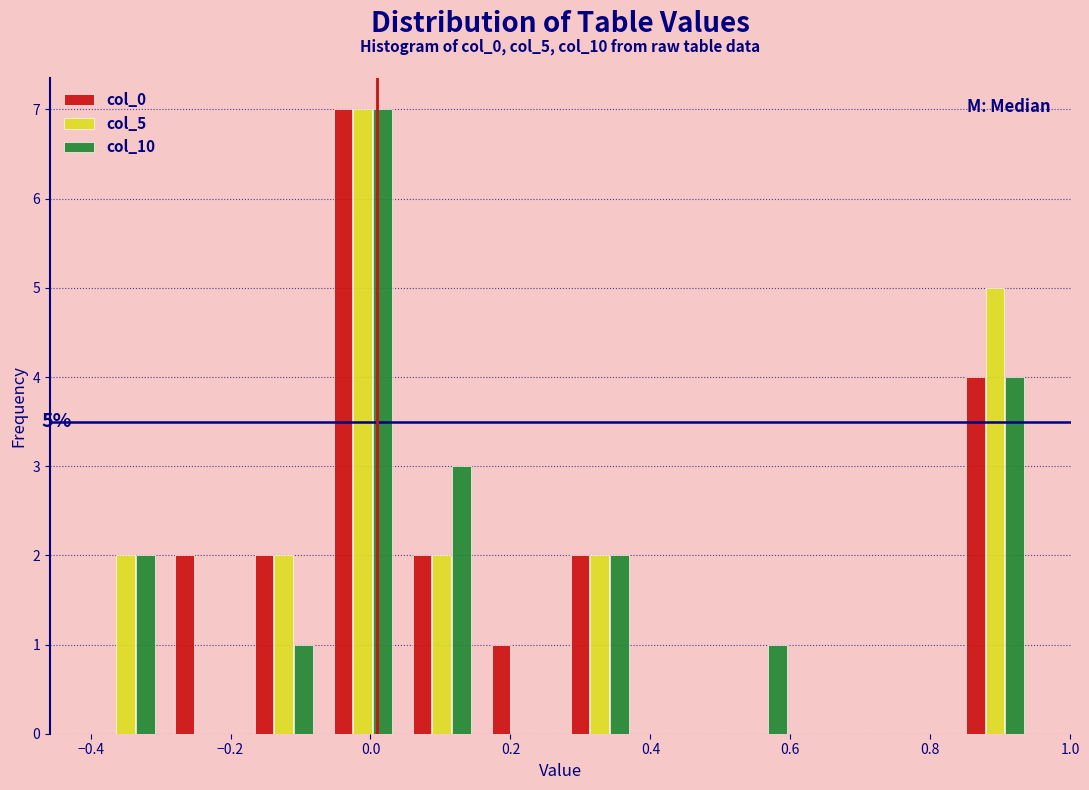

In the col_5 series, which range on the x-axis has the tallest bar?

-0.06 to 0.04